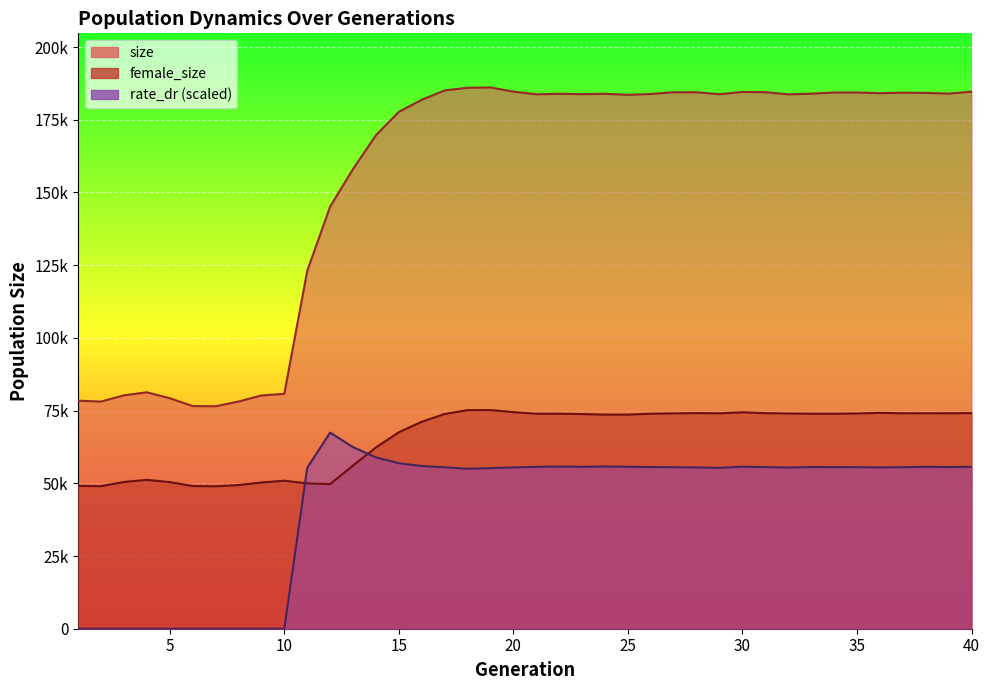

Reading left to right, list all the values displayed in this chart.

size: 1=78396.0	2=78101.0	3=80251.0	4=81285.0	5=79253.0	6=76553.0	7=76488.0	8=78109.0	9=80194.0	10=80761.0	11=123046.0	12=145136.0	13=158059.0	14=169665.0	15=177715.0	16=181862.0	17=185077.0	18=185994.0	19=186098.0	20=184671.0	21=183747.0	22=183921.0	23=183795.0	24=183921.0	25=183574.0	26=183851.0	27=184468.0	28=184454.0	29=183769.0	30=184565.0	31=184479.0	32=183727.0	33=183963.0	34=184361.0	35=184391.0	36=184132.0	37=184306.0	38=184214.0	39=183984.0	40=184658.0
female_size: 1=49120.0	2=49029.0	3=50457.0	4=51187.0	5=50418.0	6=49075.0	7=48968.0	8=49397.0	9=50272.0	10=50888.0	11=49964.0	12=49731.0	13=56109.0	14=62330.0	15=67558.0	16=71160.0	17=73832.0	18=75165.0	19=75184.0	20=74462.0	21=73928.0	22=73930.0	23=73805.0	24=73623.0	25=73620.0	26=73932.0	27=74030.0	28=74138.0	29=74060.0	30=74414.0	31=74114.0	32=73993.0	33=73929.0	34=73910.0	35=74002.0	36=74213.0	37=74068.0	38=74072.0	39=74064.0	40=74138.0
rate_dr: 1=0.0	2=0.0	3=0.0	4=0.0	5=0.0	6=0.0	7=0.0	8=0.0	9=0.0	10=0.0	11=55334.0	12=67426.5	13=62443.1	14=58905.8	15=56908.4	16=55936.4	17=55513.4	18=54988.1	19=55234.1	20=55456.3	21=55655.4	22=55758.5	23=55670.3	24=55781.6	25=55680.1	26=55586.9	27=55536.7	28=55447.2	29=55307.8	30=55706.9	31=55570.9	32=55405.3	33=55594.2	34=55568.7	35=55551.4	36=55456.6	37=55535.0	38=55667.9	39=55591.0	40=55665.8